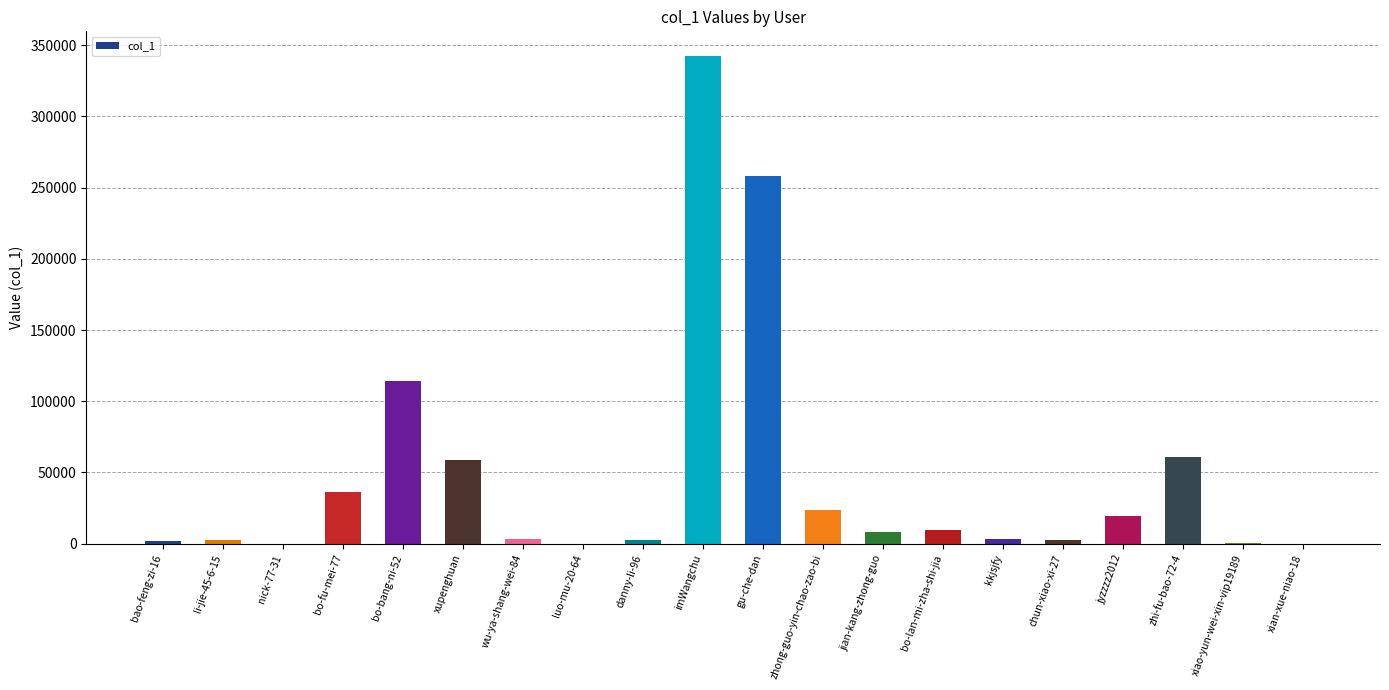

Between xupenghuan and xian-xue-niao-18, which is larger?

xupenghuan